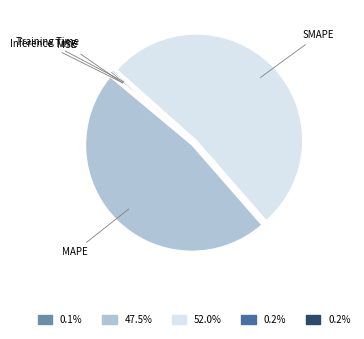

Between SMAPE and MAPE, which is larger?

SMAPE